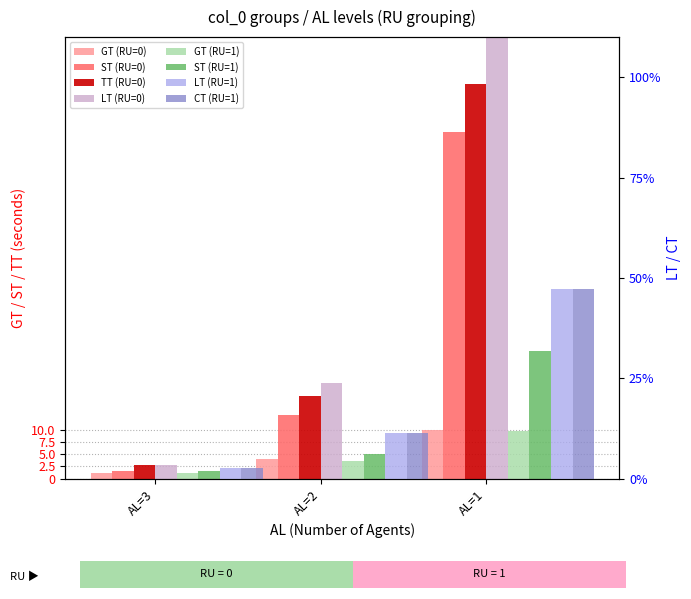

How many data points in GT are above 3?

2